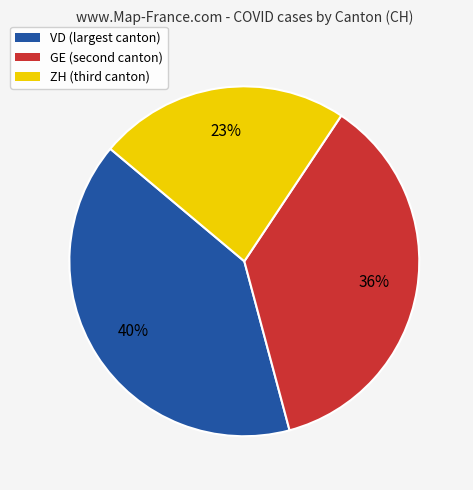

Is there any slice that represents more than half of the pie?

No